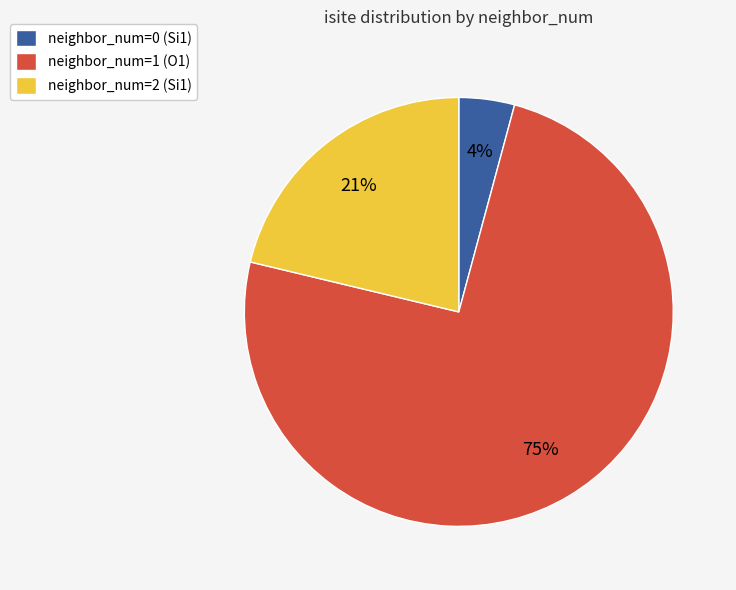

Which slice is the largest?

neighbor_num=1 (O1)